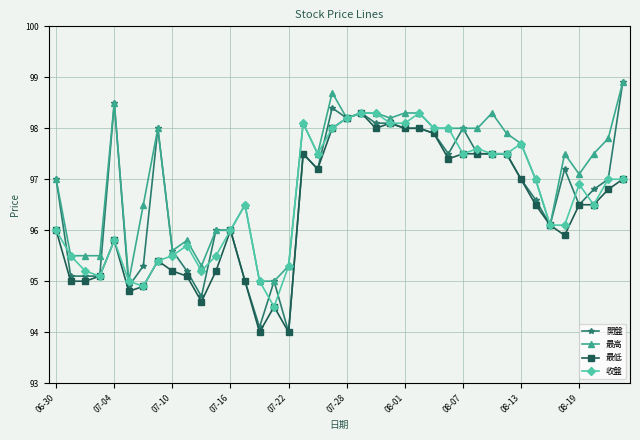

Which series has the widest spread of values?

開盤